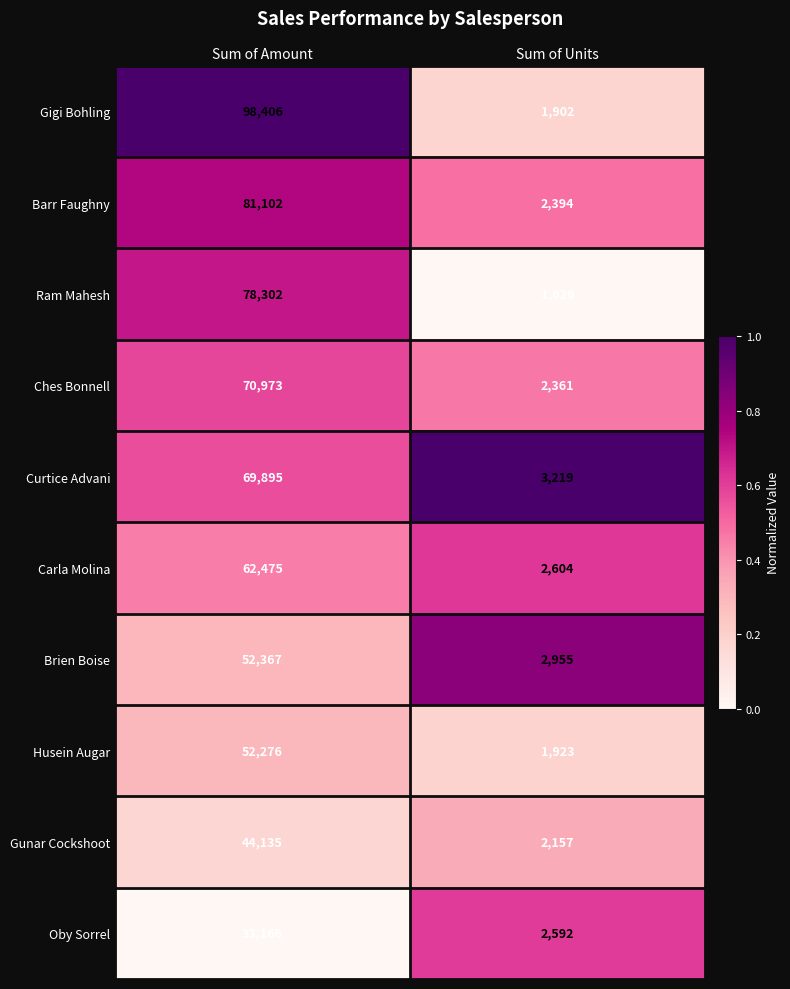

How many series are shown in this chart?

10